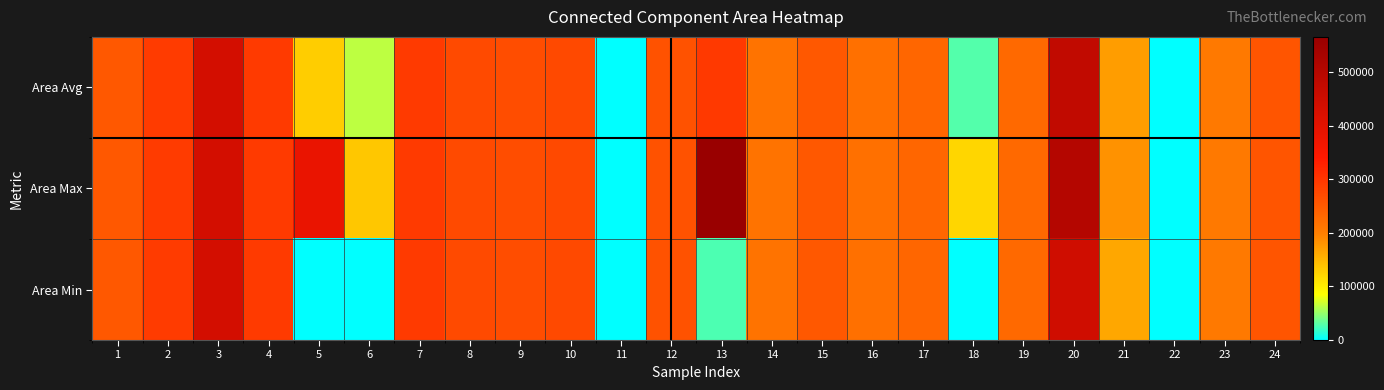

Count the number of data series in this chart.

3